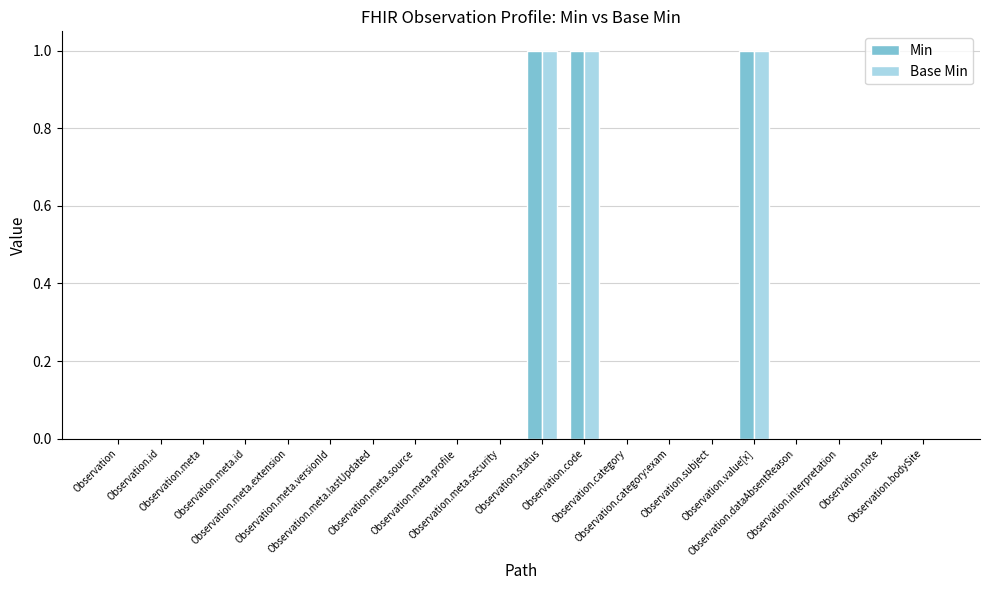

What is the sum of all Min values?

3